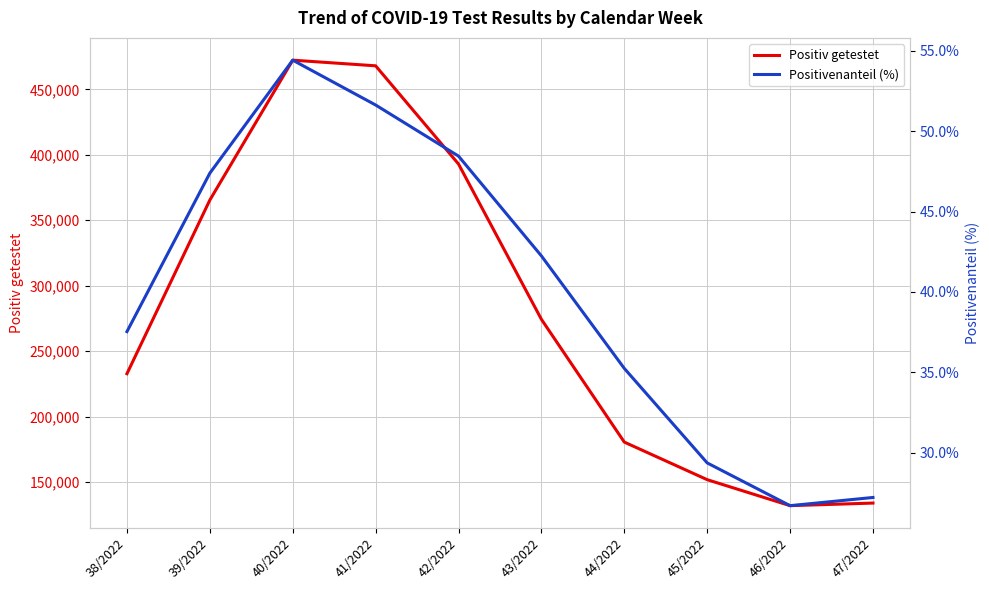

How many data points in Positivenanteil (%) are less than 42?

5